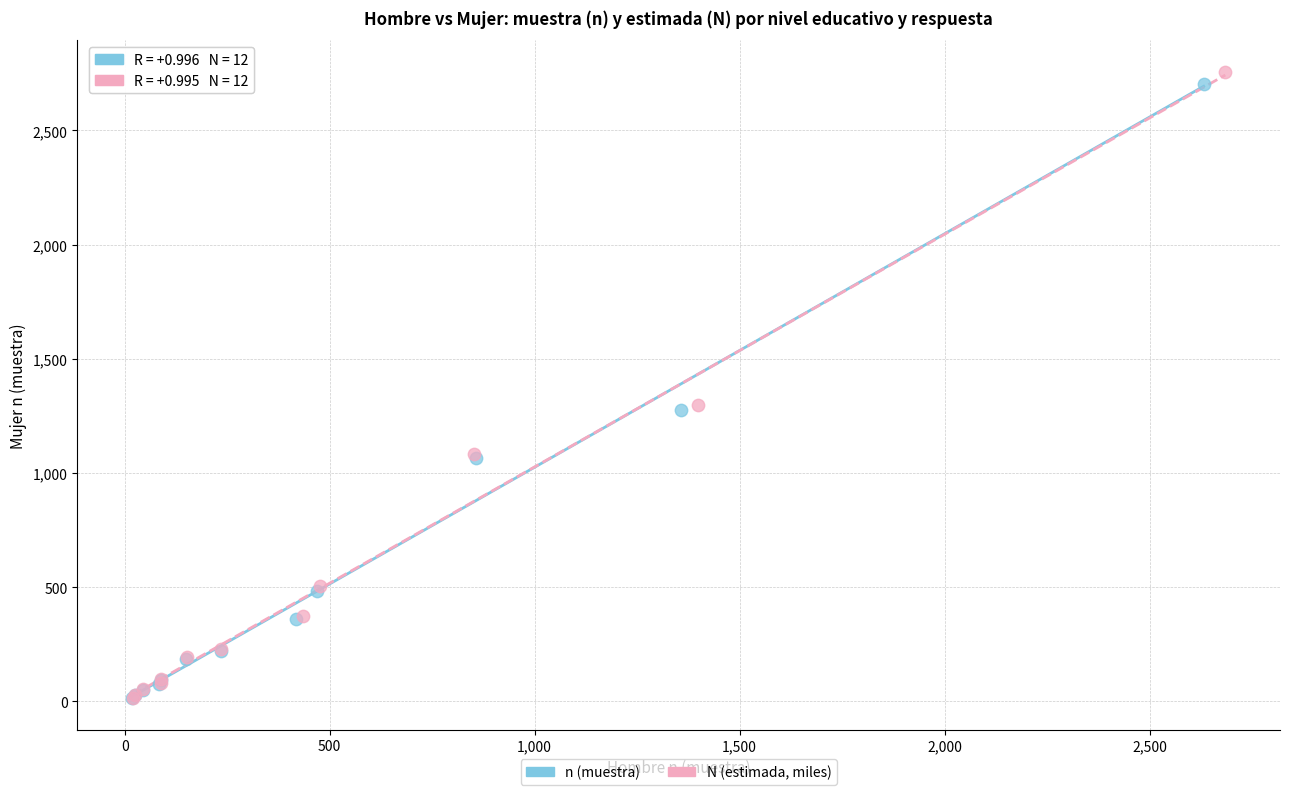

Which series has the largest Y range (max minus min)?

N (estimada, miles)